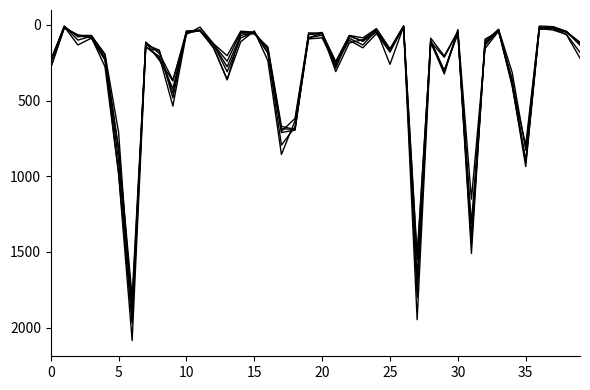

Is this an area chart (filled region under the line)?

No